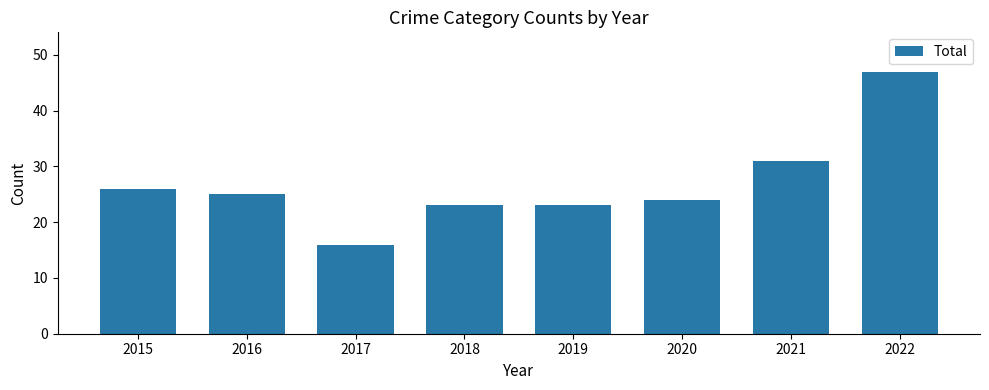

What is the minimum value shown in the chart?

16